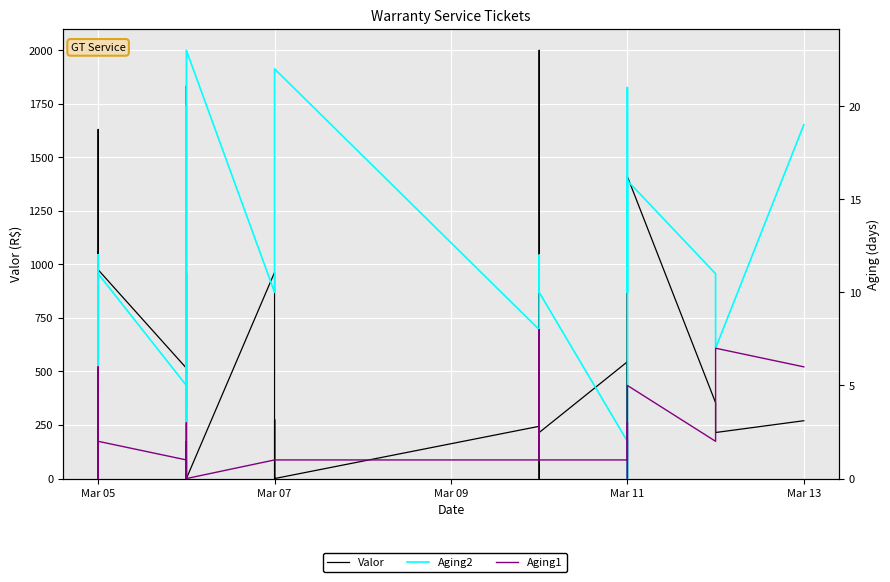

Reading right to left, list all the values displayed in this chart.

Valor: 270.1	215.0	354.2	1410.0	255.6	1140.2	215.0	0.0	545.5	215.0	0.0	757.4	2000.0	267.2	244.0	0.0	0.0	275.9	0.0	0.0	963.3	0.0	858.9	1458.0	1833.4	275.9	422.9	267.2	541.8	215.0	515.7	974.9	215.0	0.0	527.3	1059.0	313.6	1630.4	1302.7	215.0
Aging2: 19.0	7.0	11.0	16.0	10.0	21.0	1.0	0.0	2.0	10.0	12.0	12.0	12.0	10.0	8.0	22.0	22.0	22.0	10.0	10.0	10.0	23.0	5.0	4.0	20.0	5.0	3.0	2.0	11.0	3.0	5.0	11.0	5.0	12.0	10.0	12.0	11.0	0.0	12.0	5.0
Aging1: 6.0	7.0	2.0	5.0	1.0	3.0	1.0	0.0	1.0	1.0	7.0	7.0	8.0	2.0	1.0	1.0	1.0	1.0	1.0	1.0	1.0	0.0	3.0	2.0	0.0	1.0	1.0	2.0	1.0	0.0	1.0	2.0	1.0	2.0	6.0	0.0	2.0	0.0	2.0	0.0